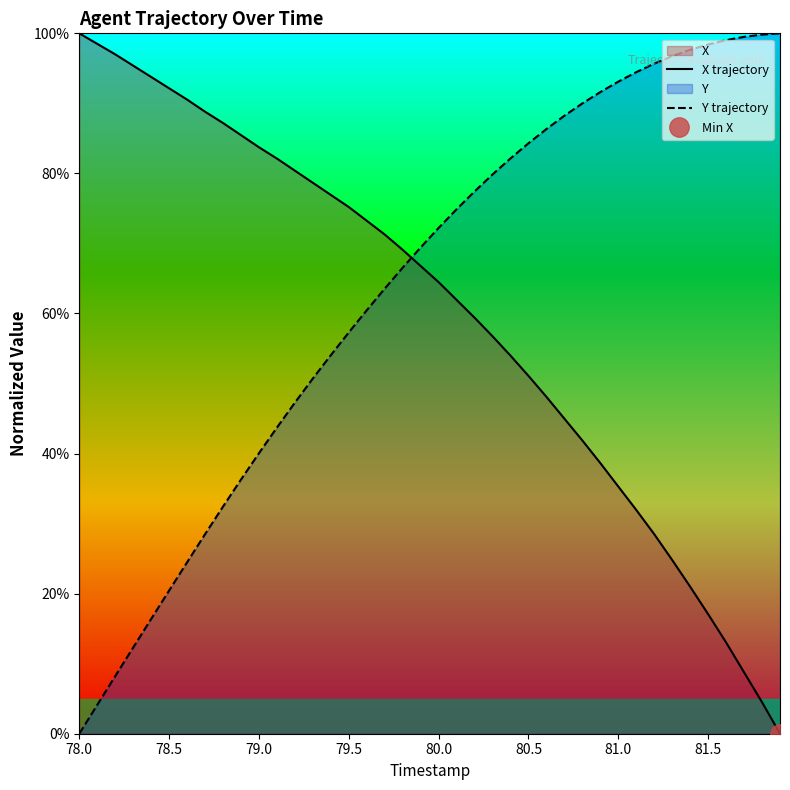

What is the value of the X trajectory point at the 4th from the left?

95.4